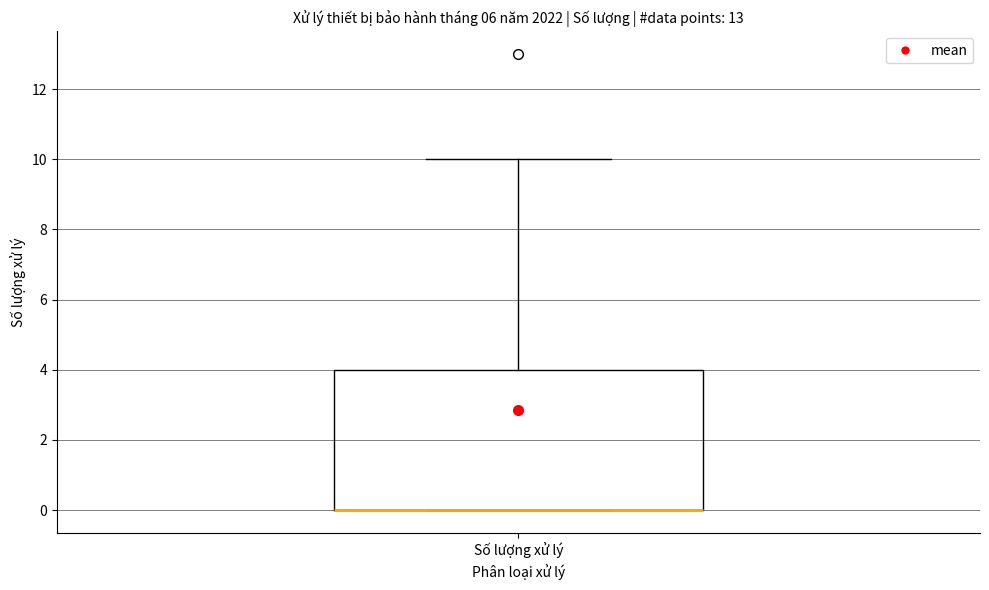

Where is the upper edge of the box for Số lượng xử lý on the y-axis? The values are not printed on the chart, so give them approximately, as read against the axis.

4